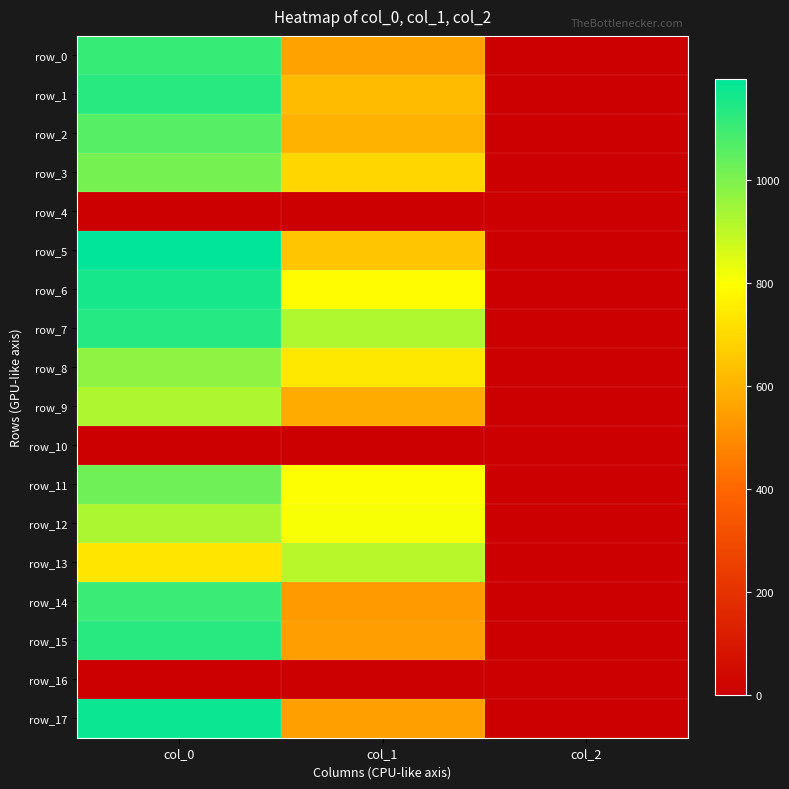

Reading right to left, extract all data points from this chart.

row_0: 2.0	556.9	1110.0
row_1: 2.0	621.0	1133.3
row_2: 2.0	600.8	1063.3
row_3: 2.0	691.9	1010.0
row_4: 0.0	0.0	0.0
row_5: 2.0	648.0	1196.7
row_6: 2.0	789.8	1160.0
row_7: 2.0	921.4	1136.7
row_8: 2.0	739.1	973.3
row_9: 2.0	580.5	923.3
row_10: 0.0	0.0	0.0
row_11: 2.0	799.9	1023.3
row_12: 2.0	806.6	926.7
row_13: 2.0	907.9	730.0
row_14: 2.0	536.6	1103.3
row_15: 2.0	546.8	1133.3
row_16: 0.0	0.0	0.0
row_17: 2.0	550.1	1180.0